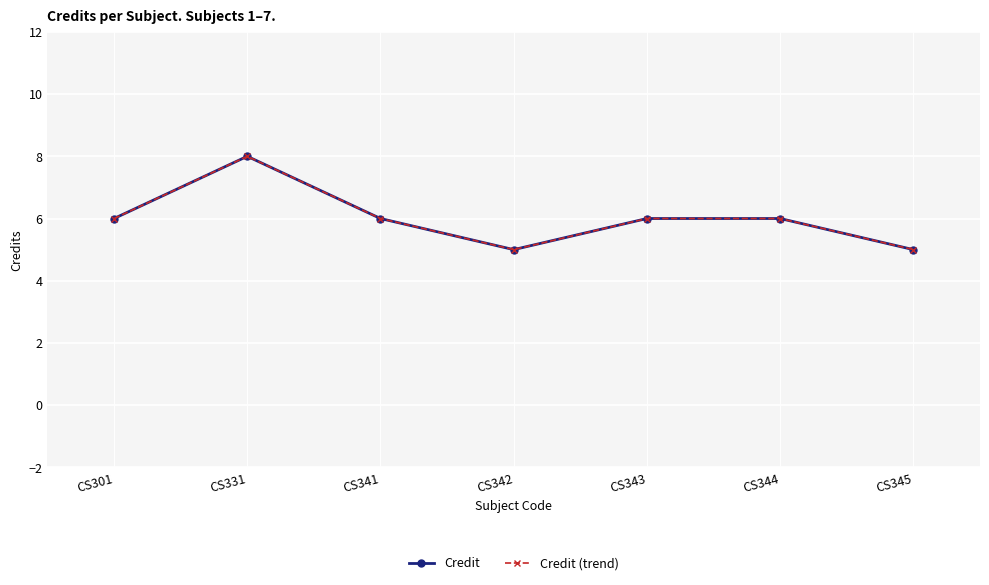

What is the sum of the Credit values at CS344 and CS345?

11